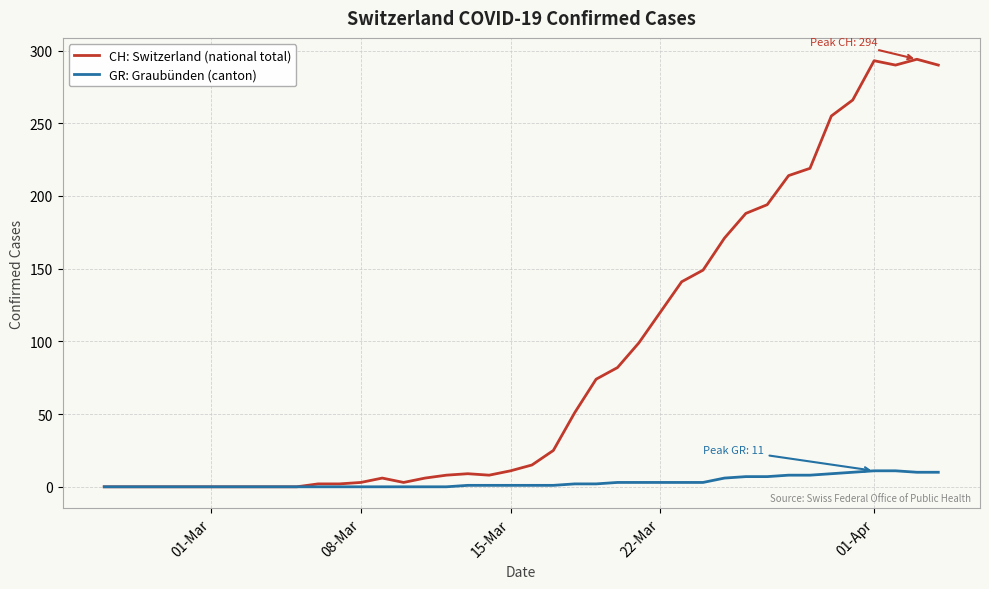

Which series has the largest total across all categories?

CH: Switzerland (national total)